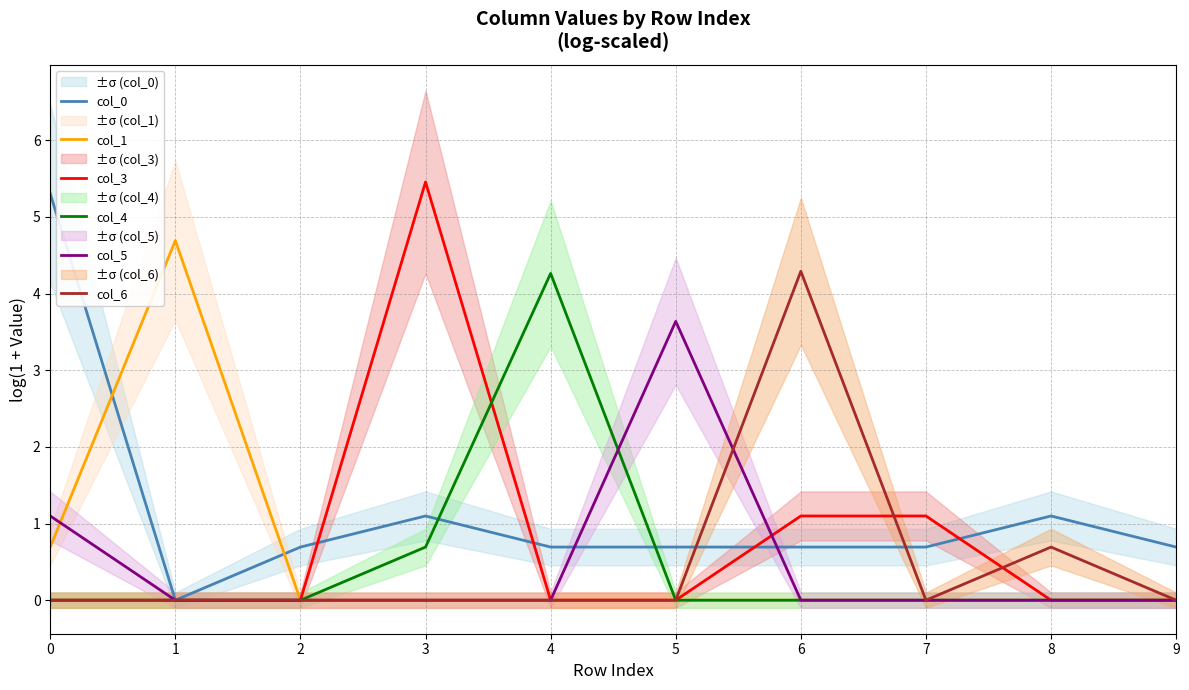

The value of col_1 at 9 is 2.1. True or false?

False